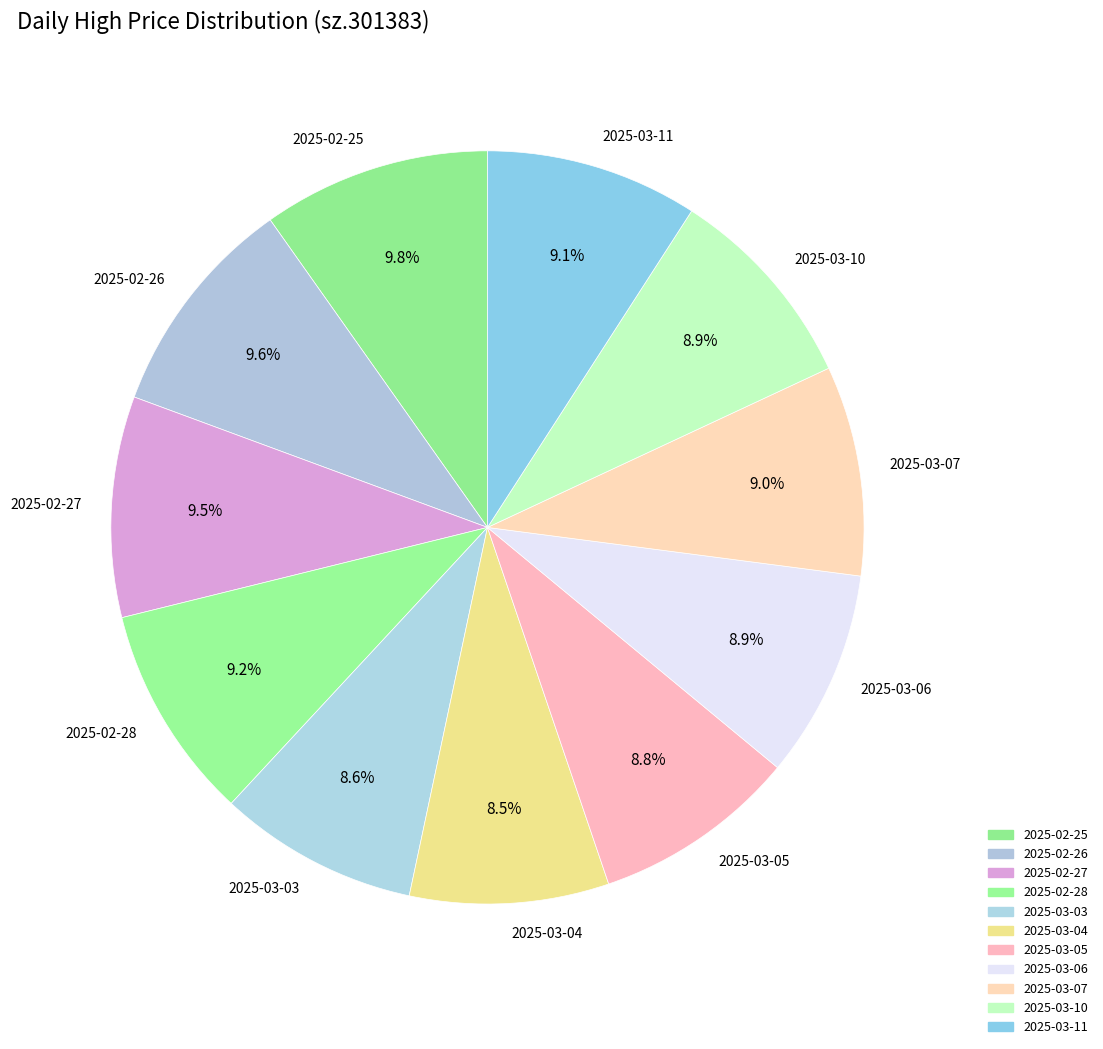

Is there any slice that represents more than half of the pie?

No